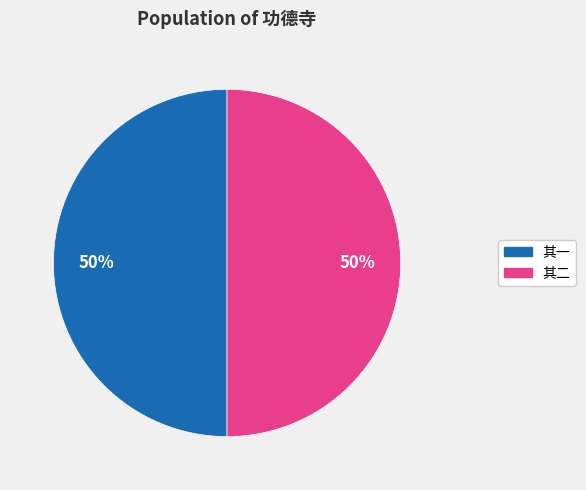

To the nearest percent, what is the average slice percentage?

50%